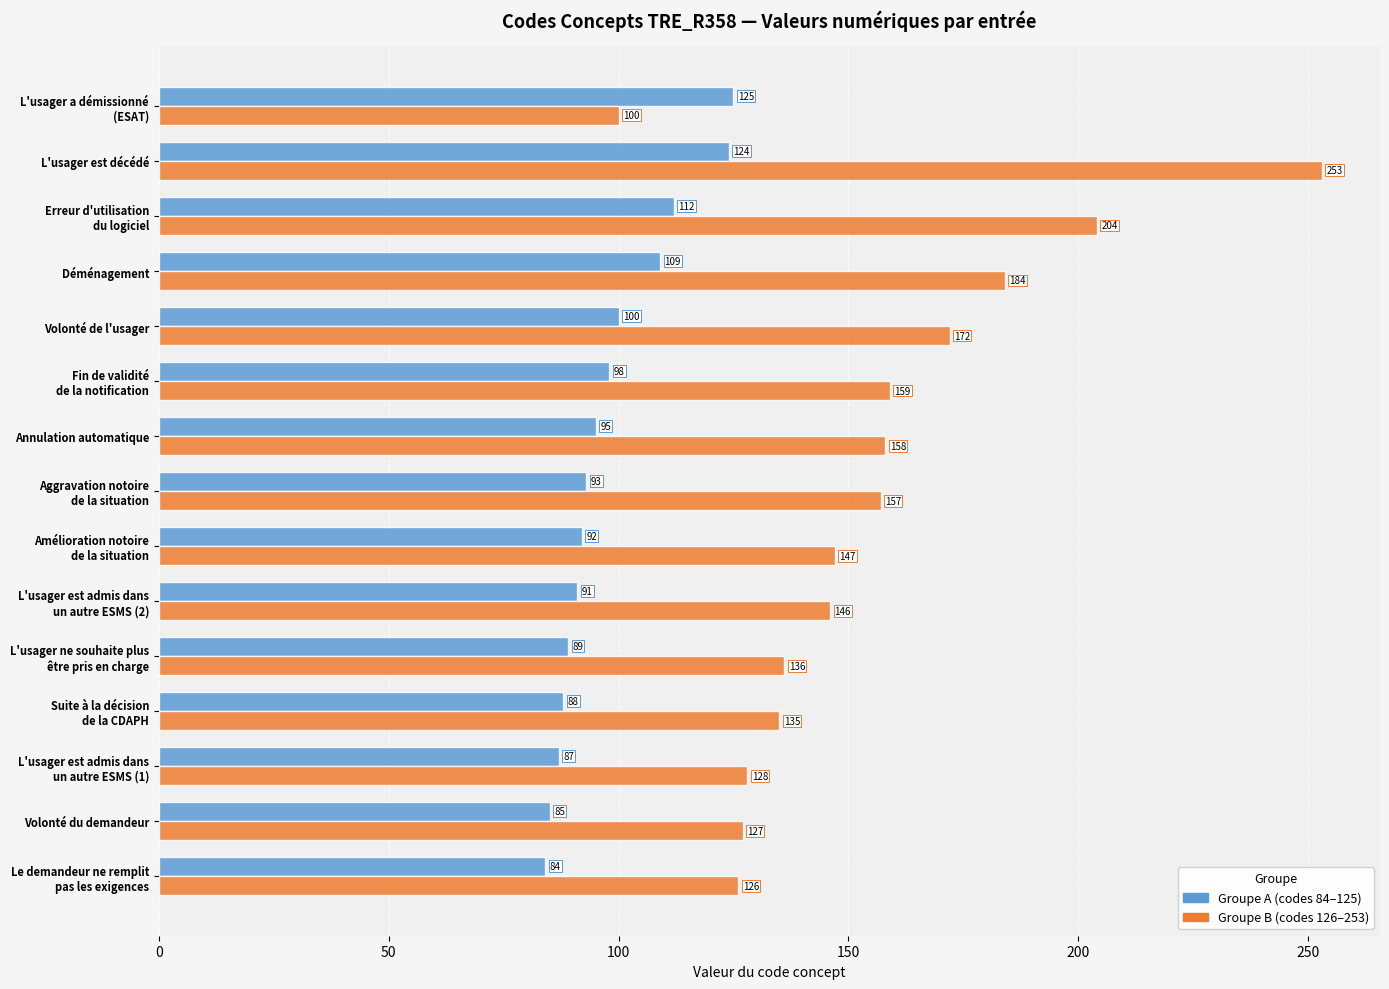

What is the greatest value displayed?

253